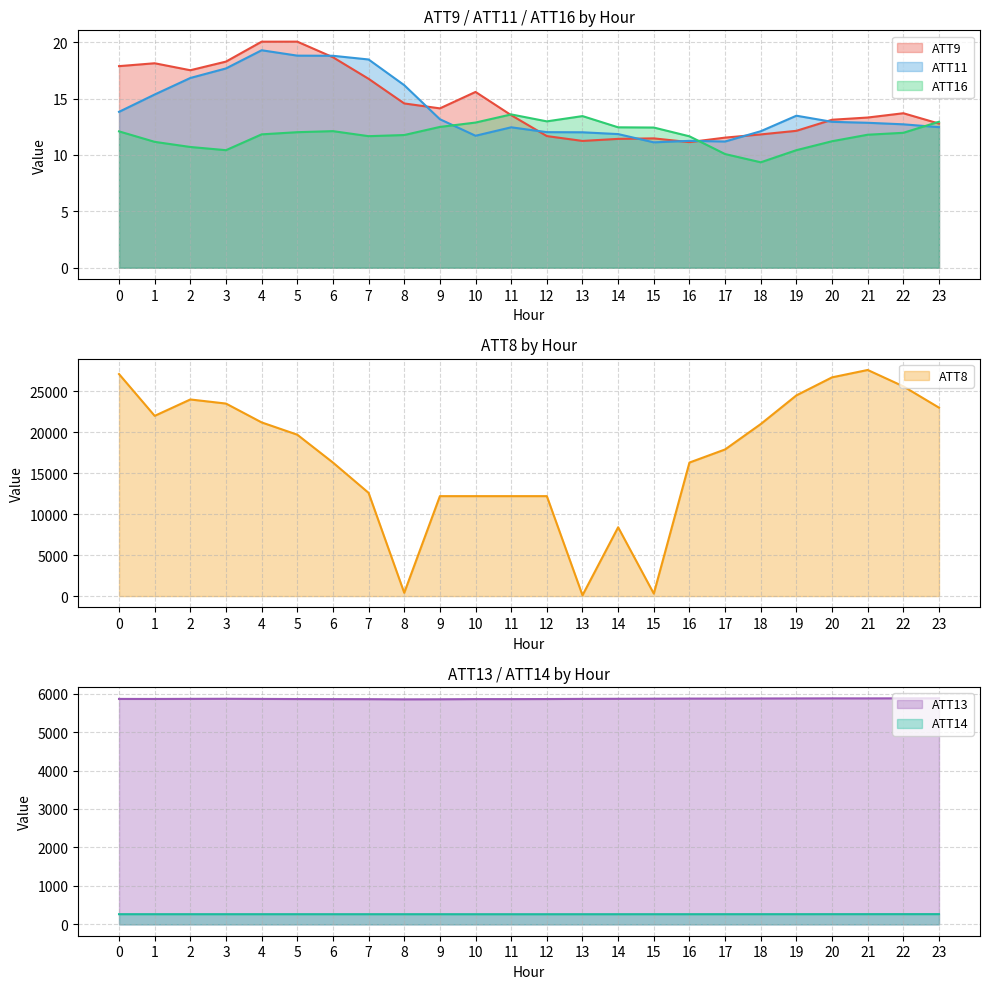

What are all the series names shown in the legend?

ATT8, ATT9, ATT11, ATT13, ATT14, ATT16